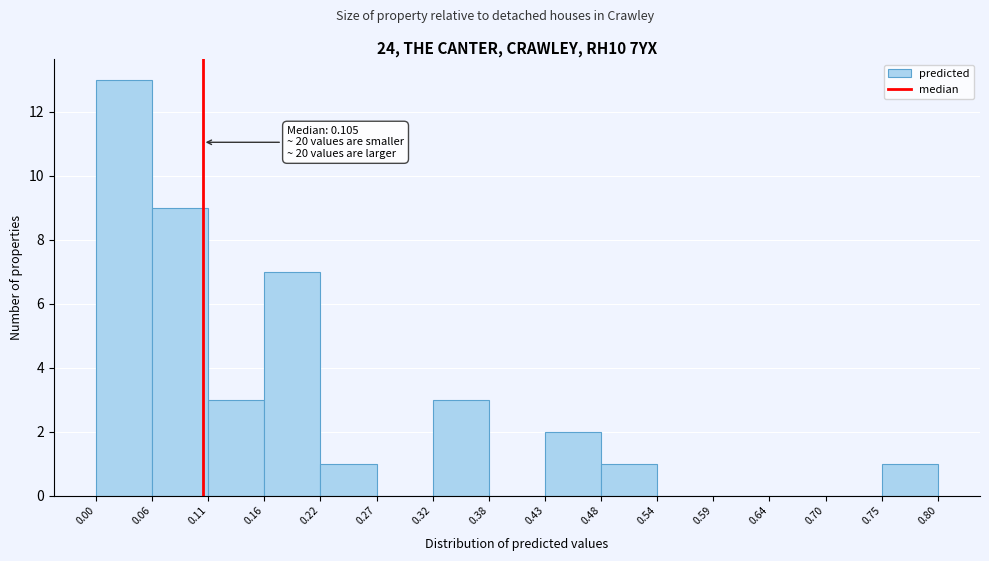

Which range on the x-axis has the tallest bar?

0.00 to 0.06